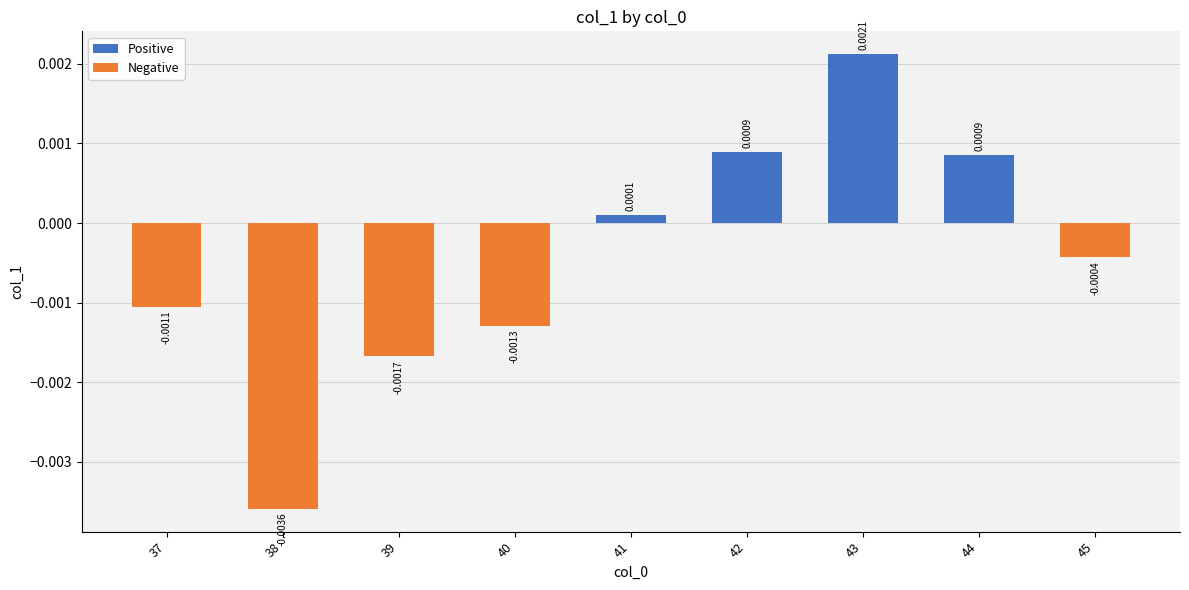

Between 38 and 37, which is larger?

37